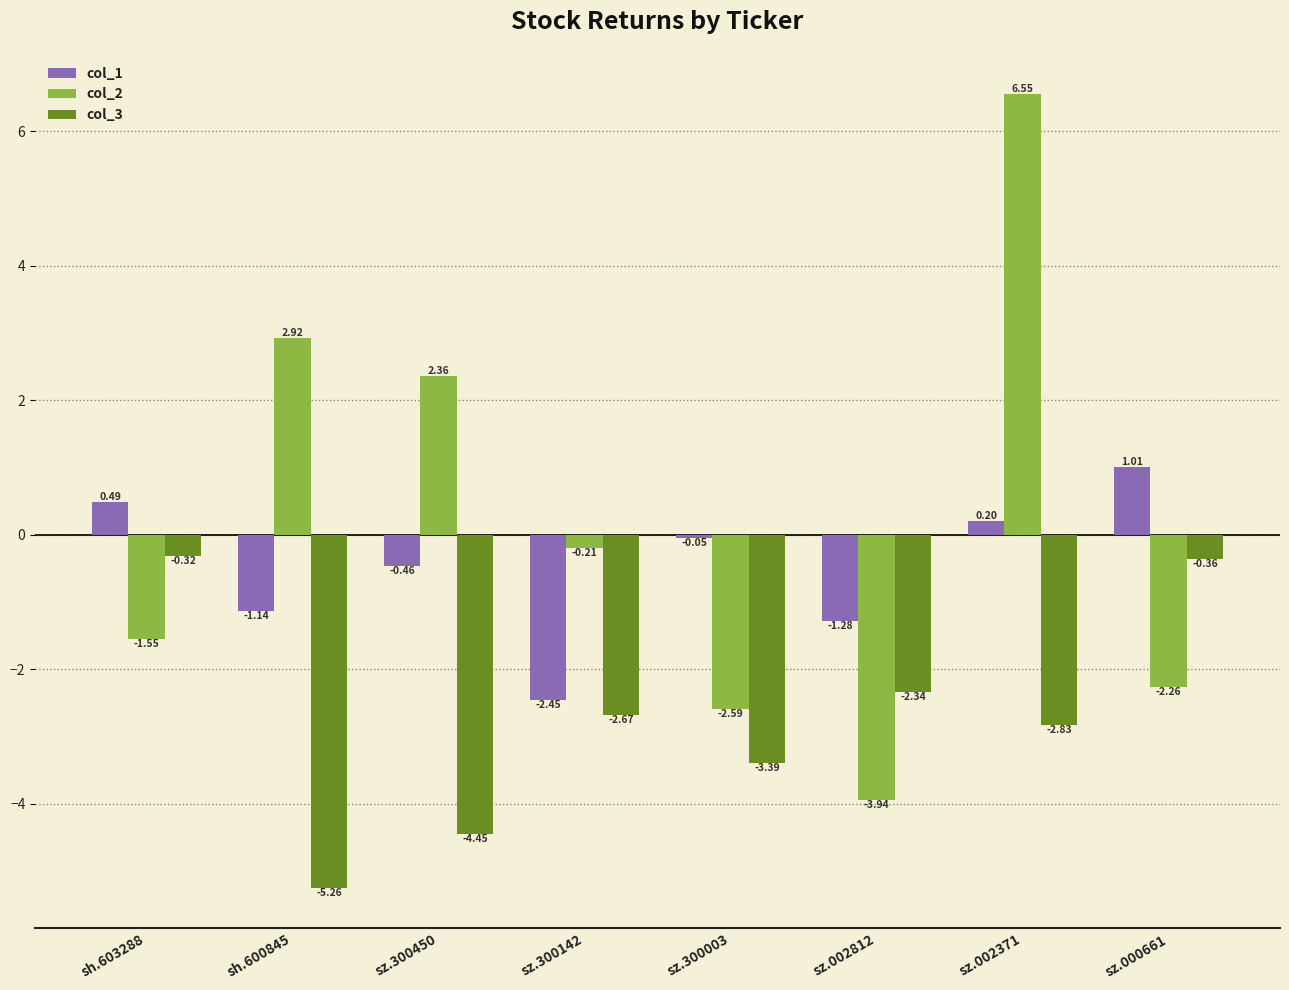

List the series in order of their overall mean, lowest first.

col_3, col_1, col_2